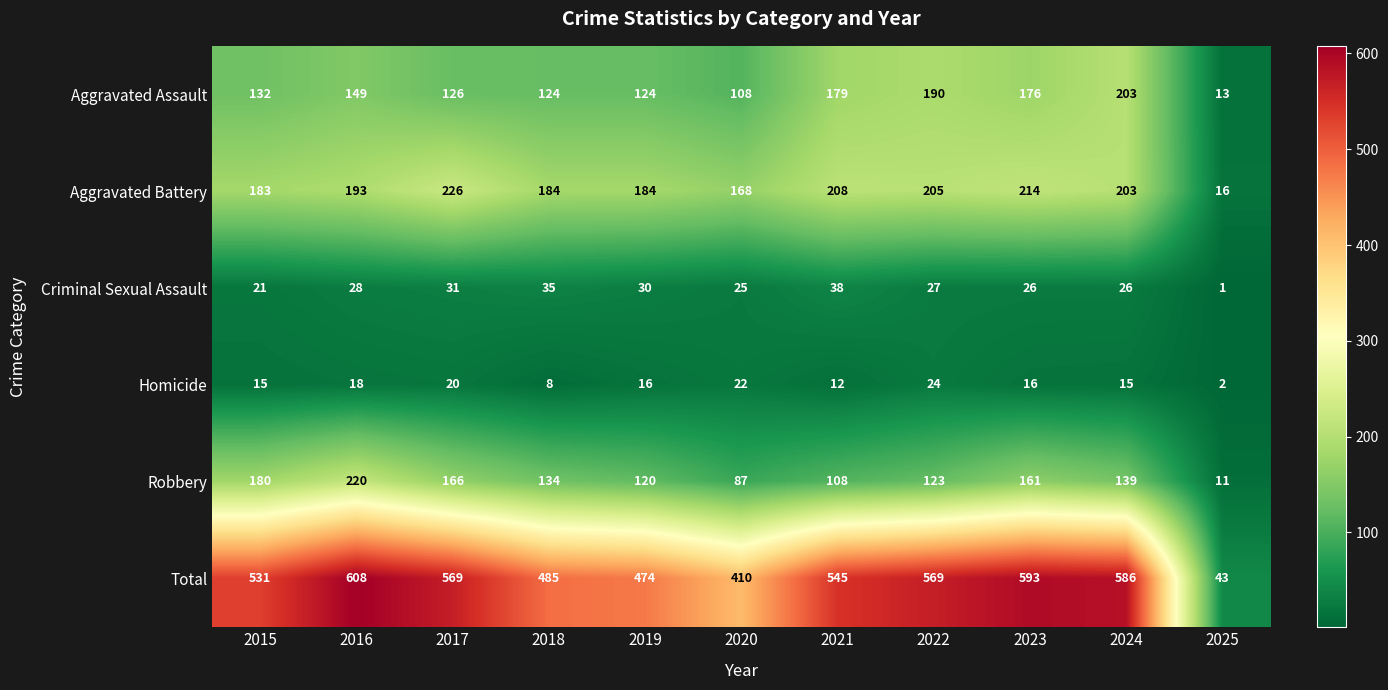

What is the total value across all series at 2018?

970